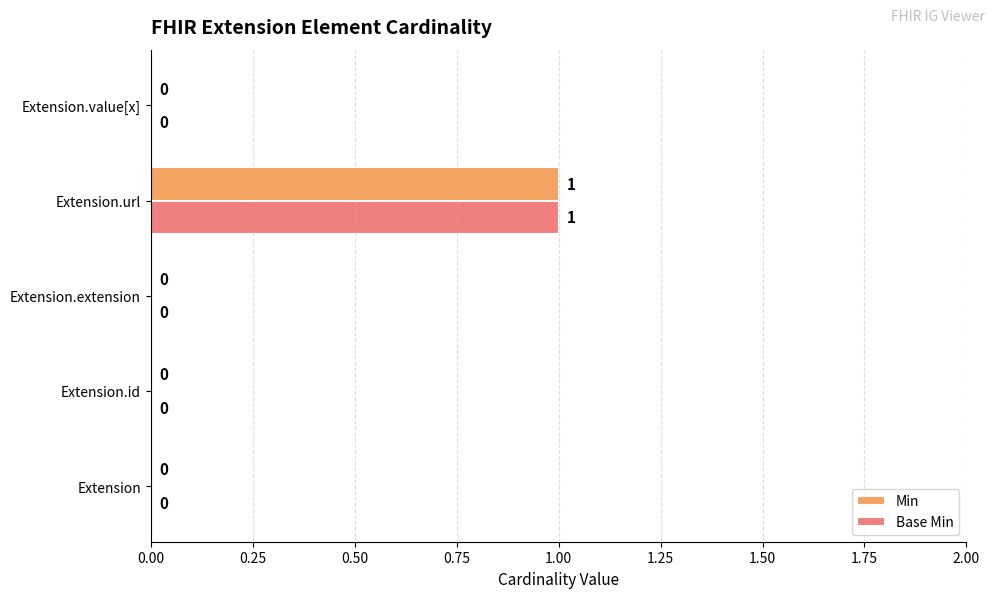

True or false: Base Min has a value of 0 at Extension.extension.

True